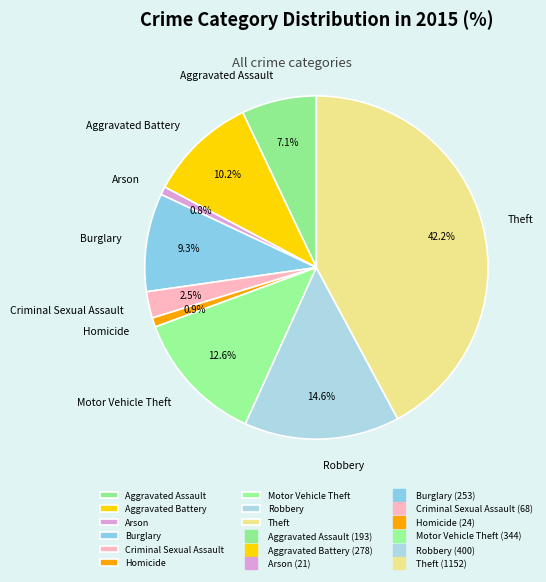

Approximately how many times larger is the value at Burglary compared to Robbery?

0.6